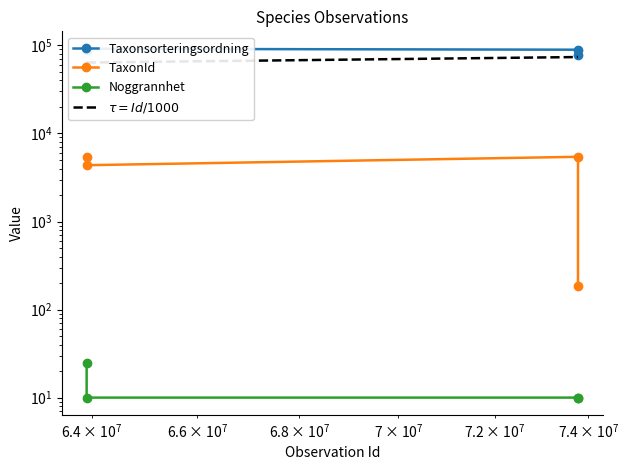

How many series are shown in this chart?

4